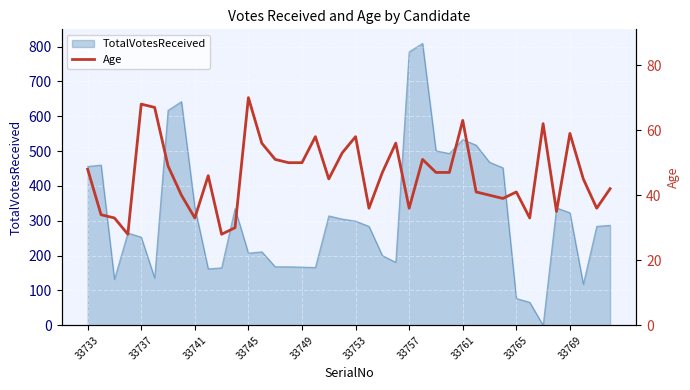

The value of TotalVotesReceived at 33733 is 189. True or false?

False